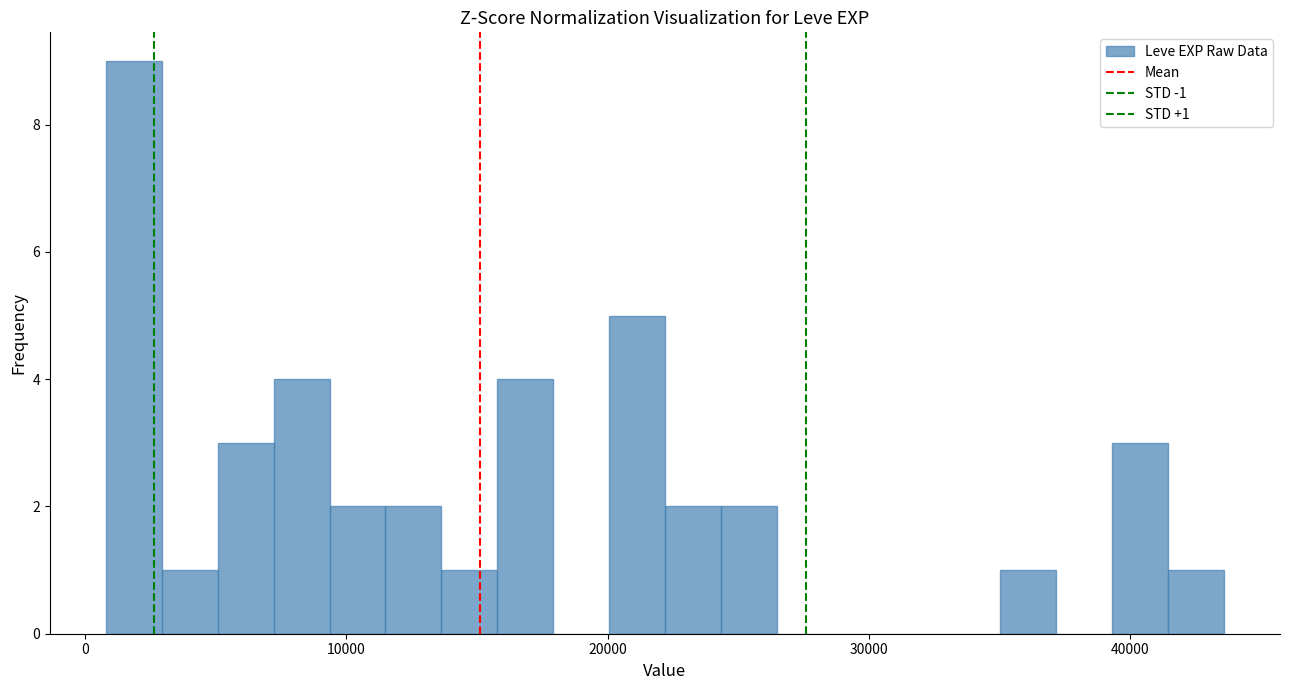

Read against the x-axis, roughly where is the centre of the tallest bar?

2000